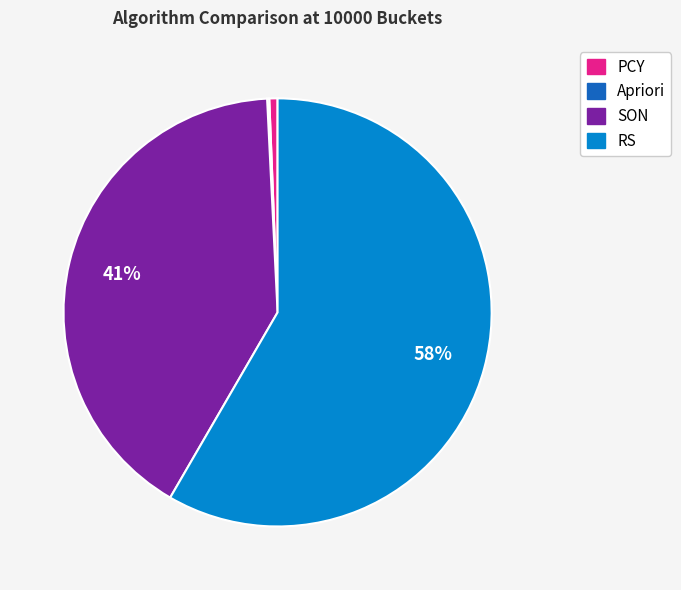

What is the largest slice in the pie chart?

RS